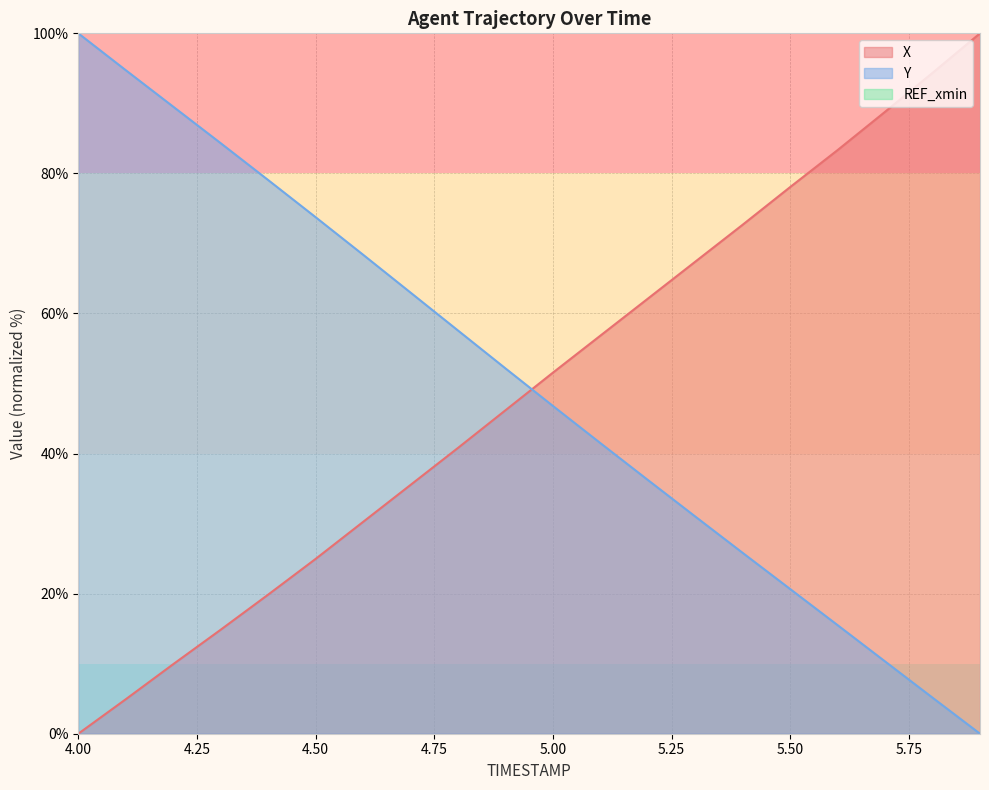

What is the label of the 7th point from the left?

4.6